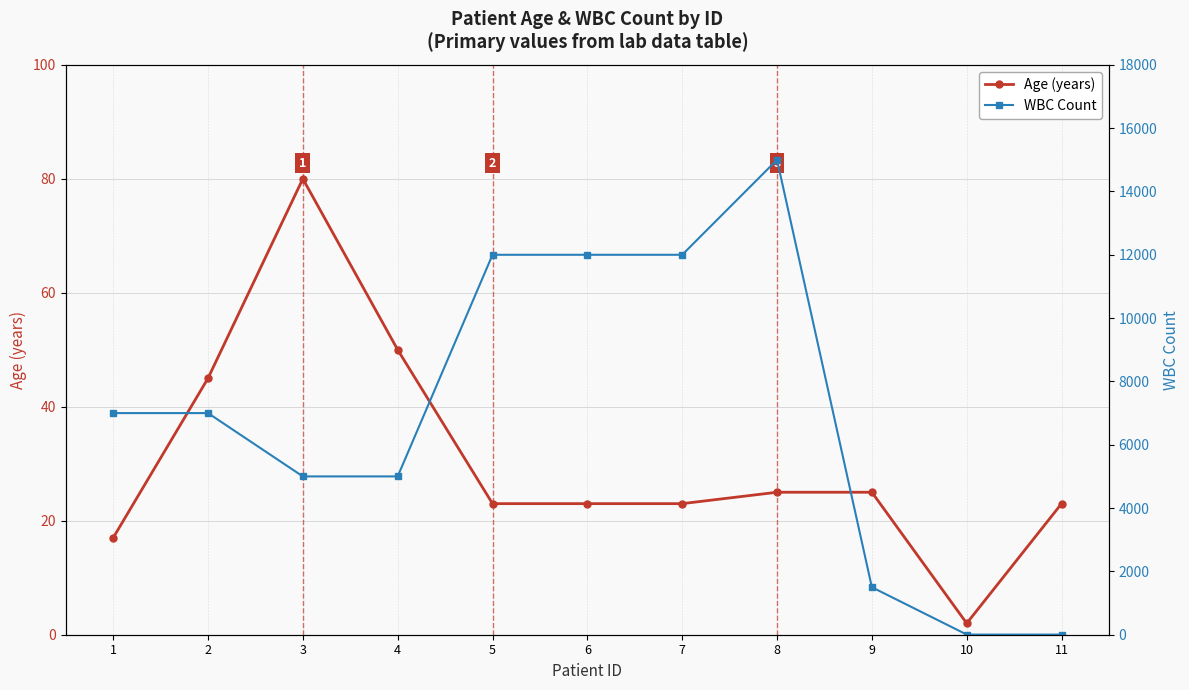

Between 7 and 4, which is larger?

4